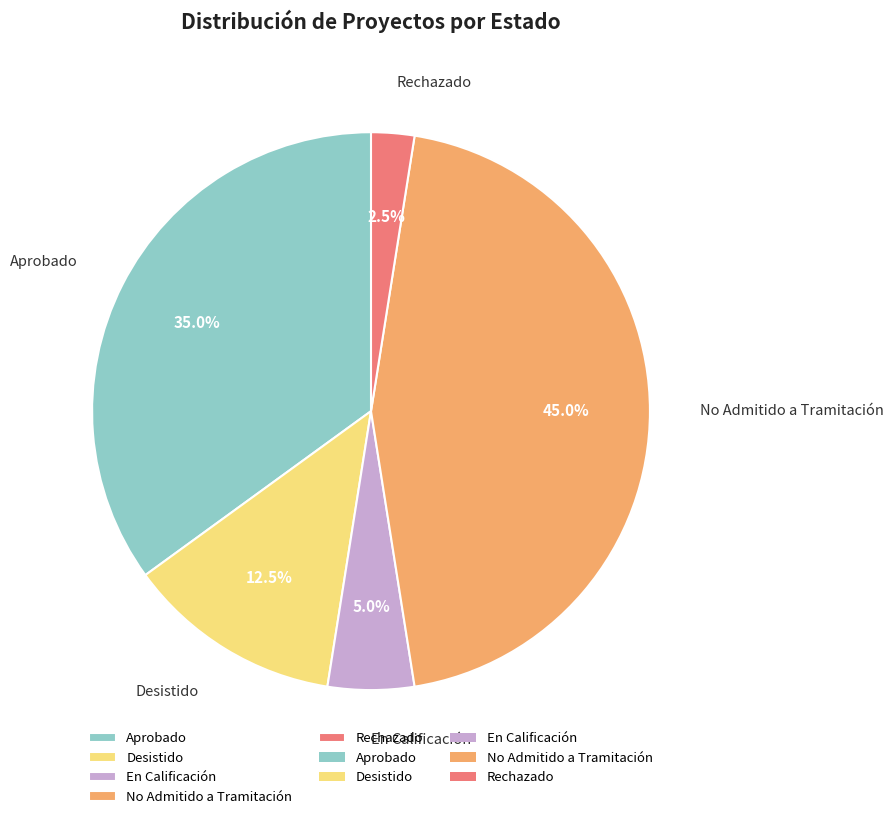

The En Calificación slice represents 1% of the pie. True or false?

False